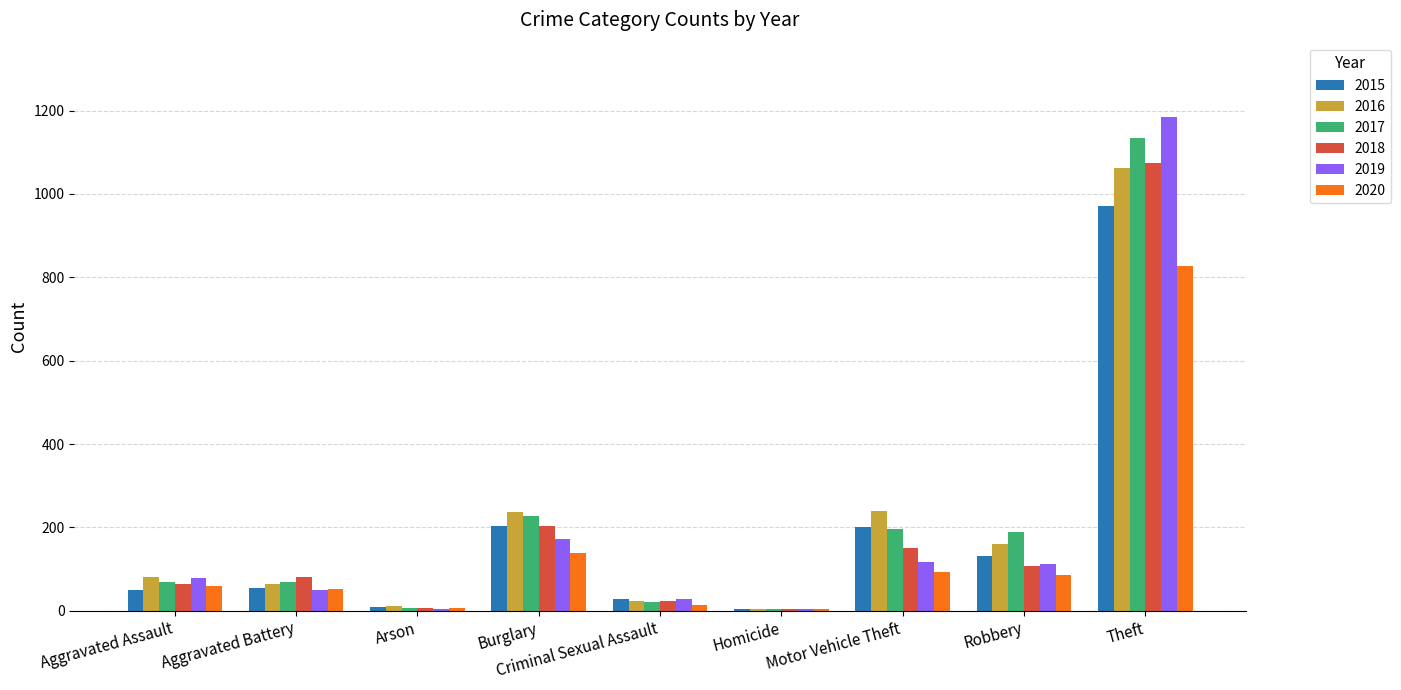

Which label corresponds to the largest value in the chart?

Theft